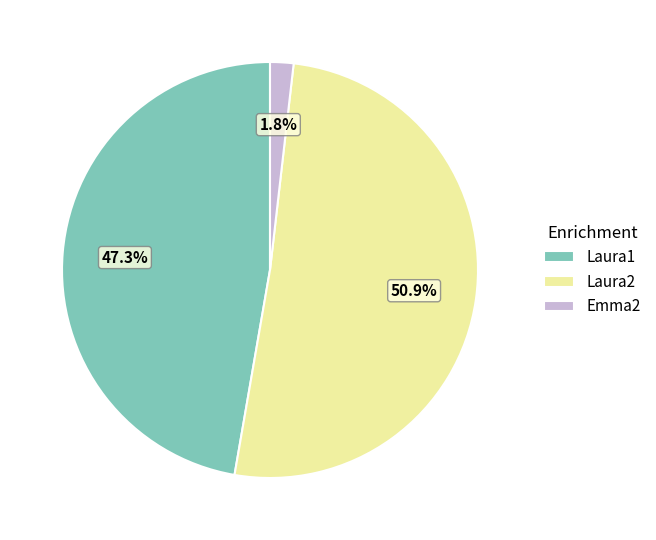

To the nearest percent, what is the difference between the Laura2 and Emma2 slice percentages?

49%